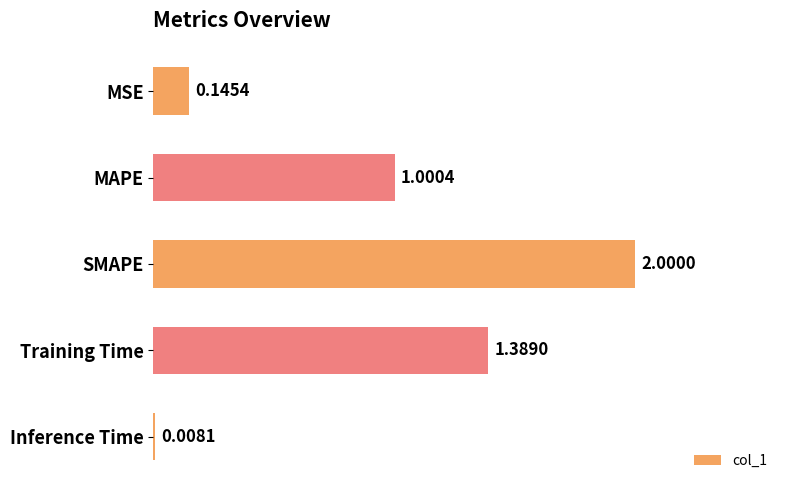

What is the label of the 3rd bar from the bottom?

SMAPE